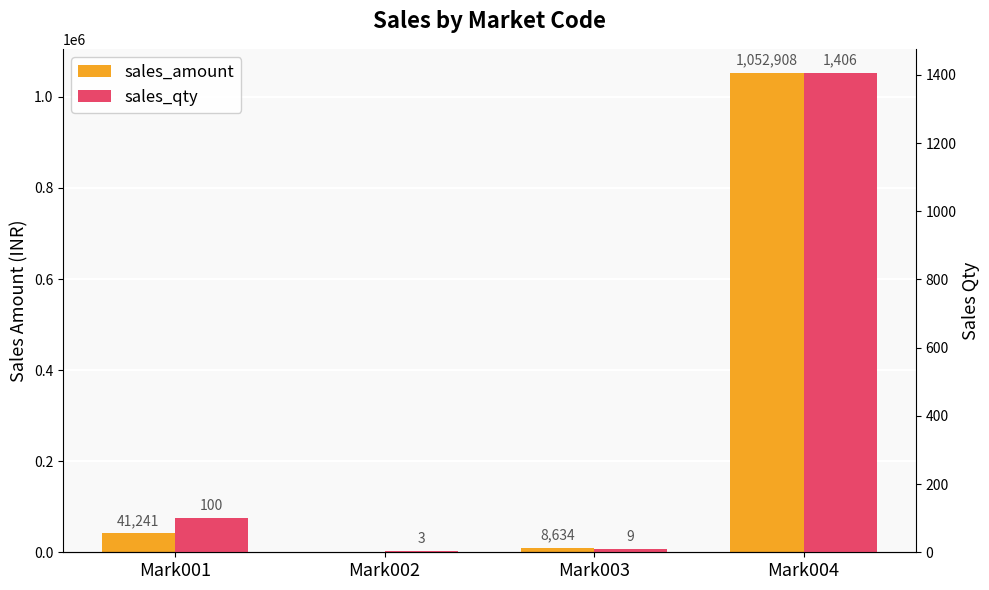

The sales_amount series shows -1 at Mark002. True or false?

True